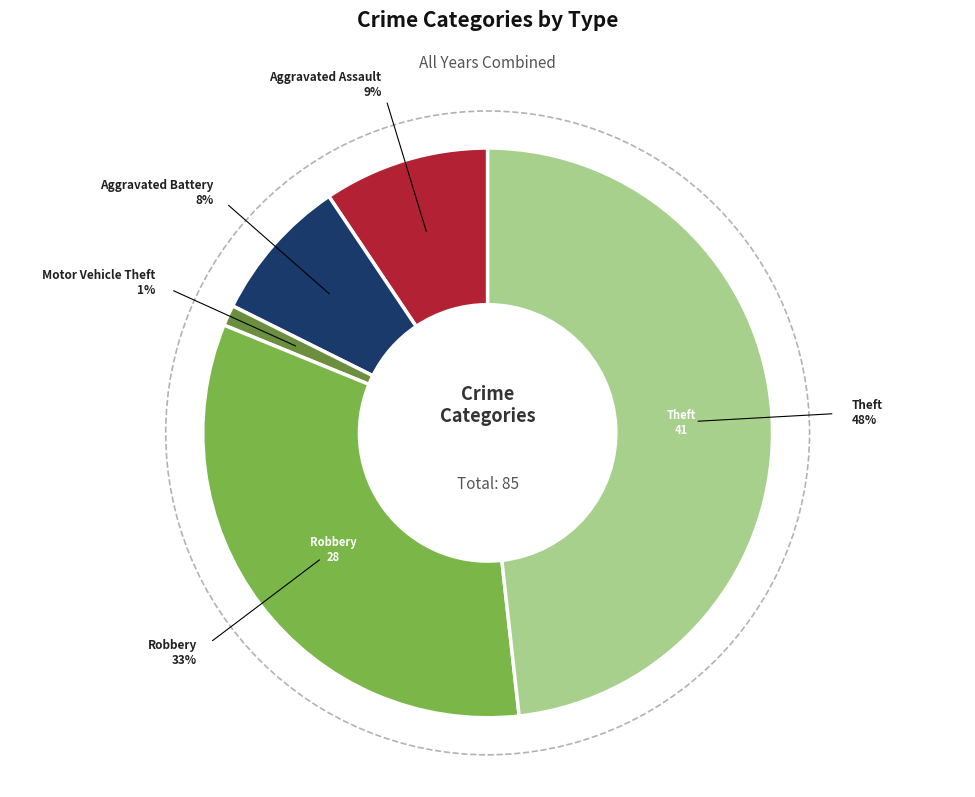

Is there a majority slice in this chart?

No